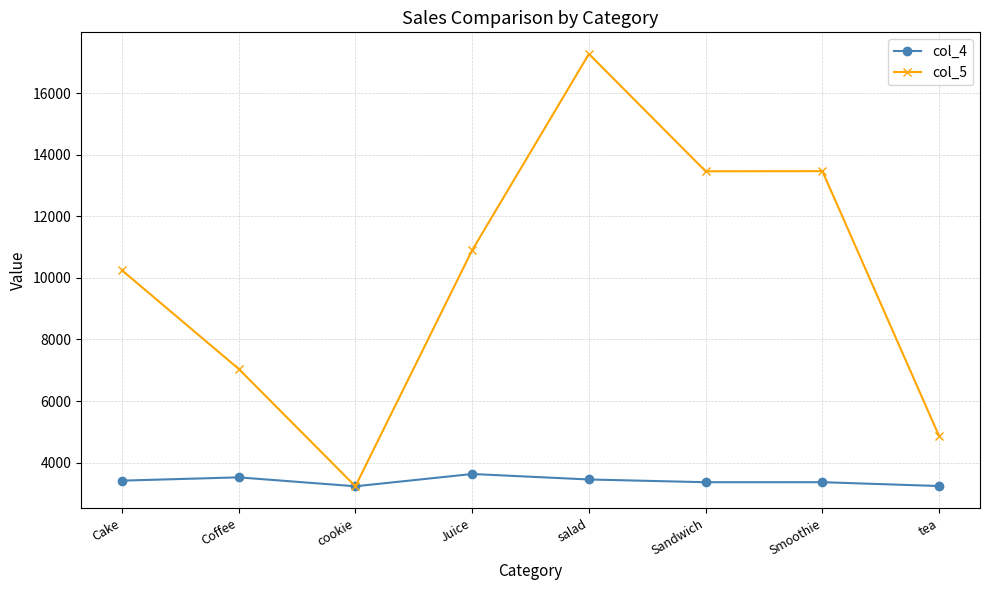

Rank the series by their maximum value, from lowest to highest.

col_4, col_5